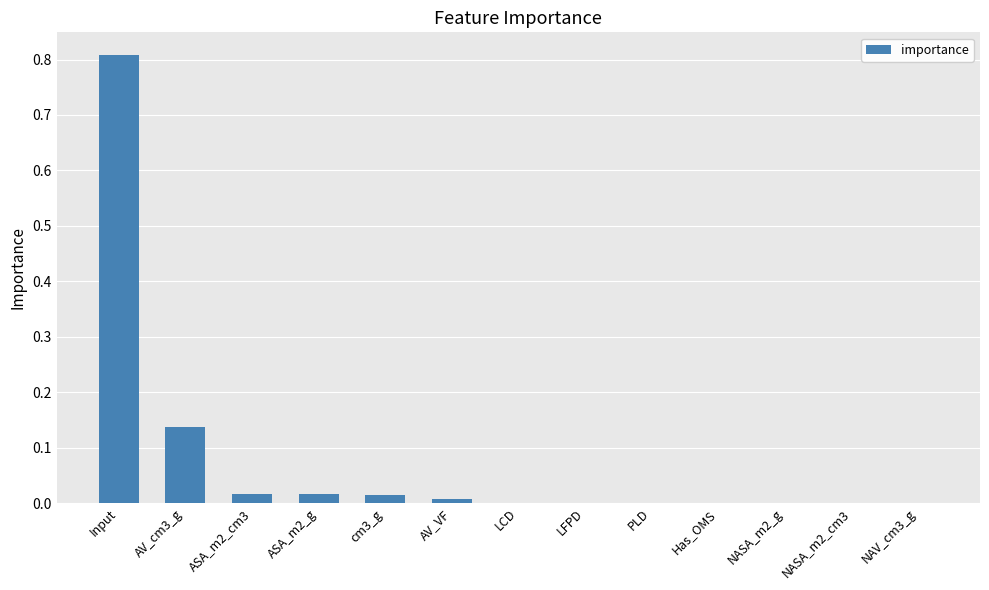

The chart shows a value of 0.0 at cm3_g. True or false?

True